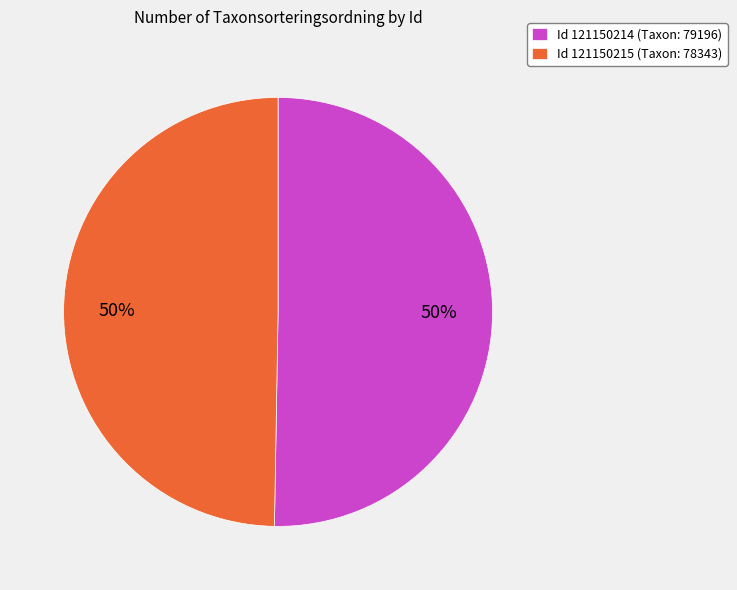

Combined, do Id 121150215 (Taxon: 78343) and Id 121150214 (Taxon: 79196) account for over 50%?

Yes